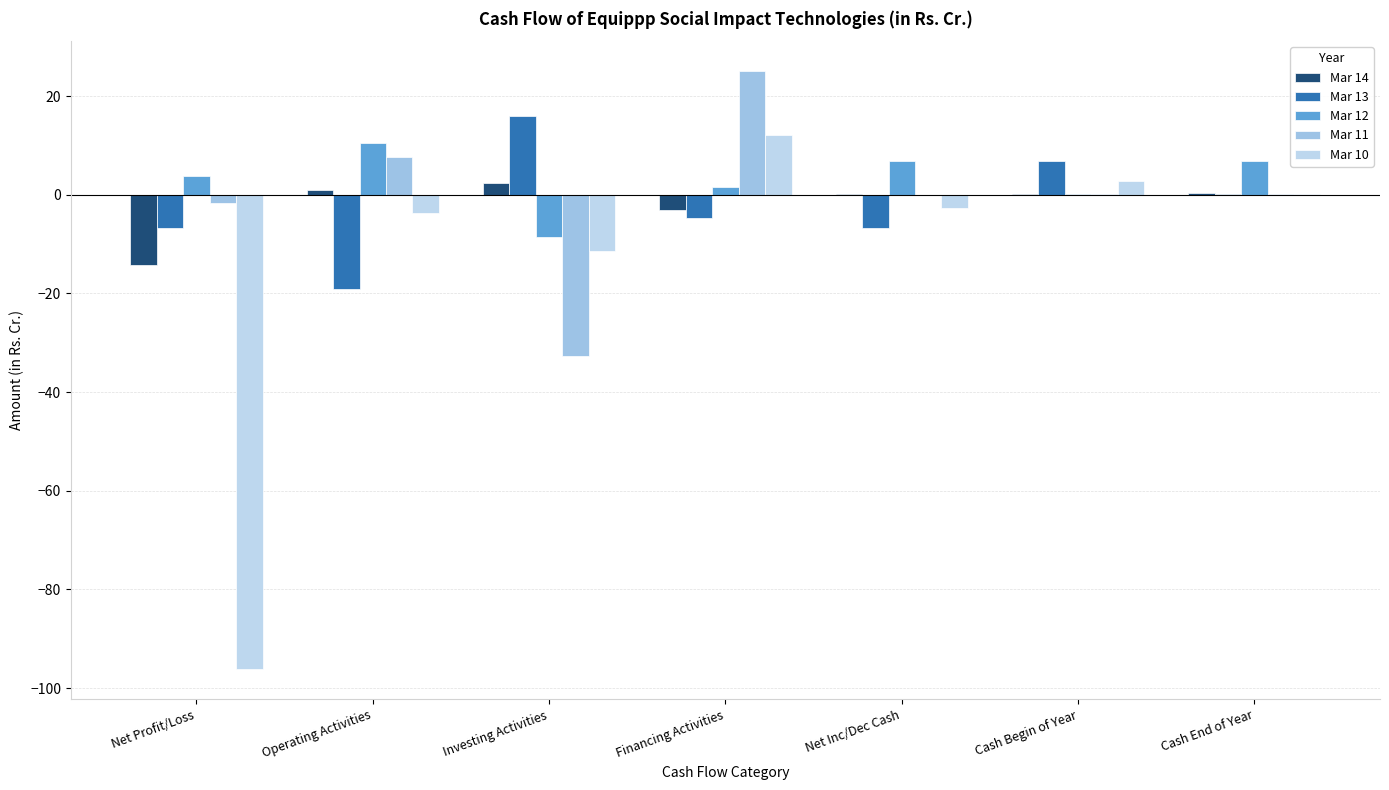

How many groups of bars are there?

7